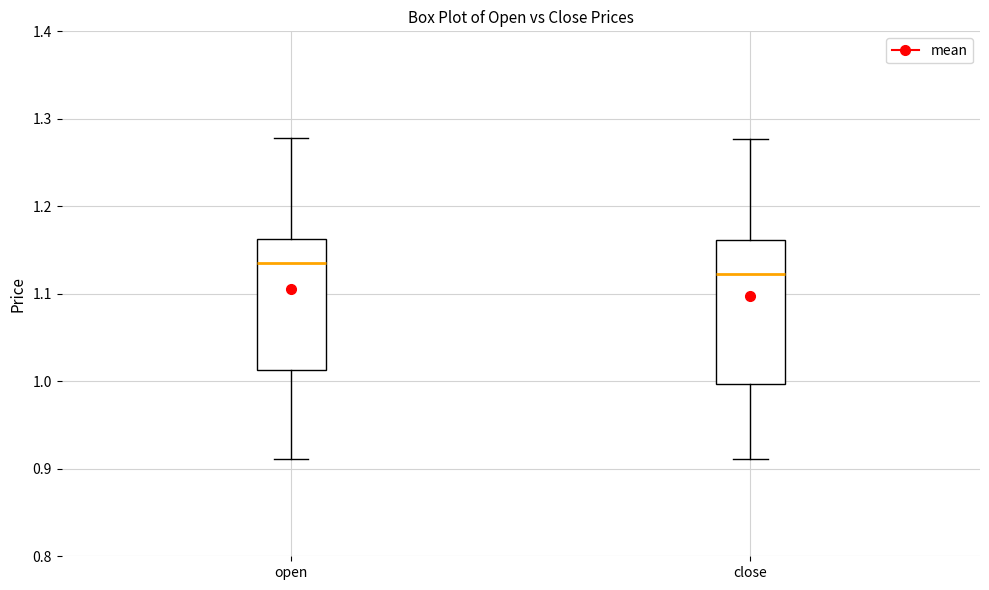

Comparing the boxes themselves (not the whiskers), which one is the tallest?

close